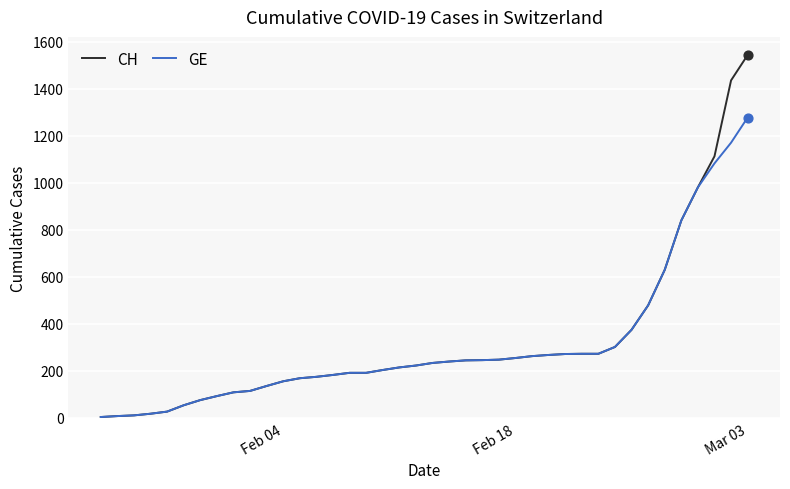

At how many categories does at least one series exceed 706?

5